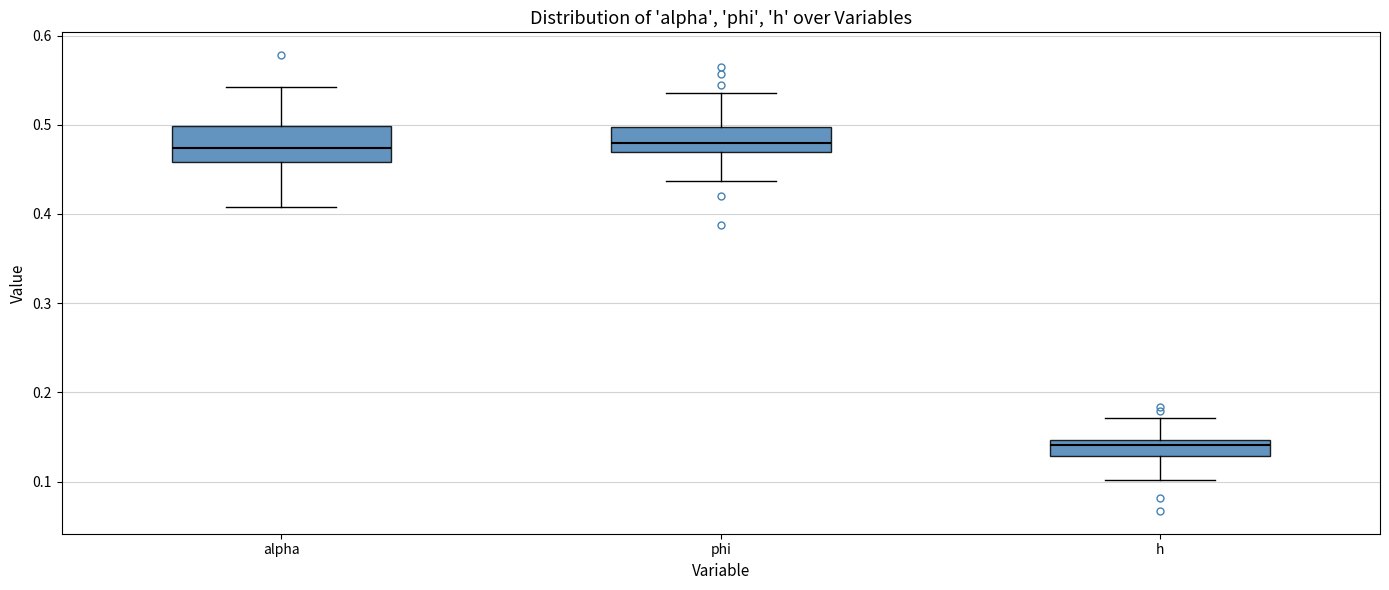

Reading left to right, transcribe this box plot: for each box, give where its median line is, the range the box spans, and where its two whiskers end, as read against the y-axis. The values are not printed on the chart, so give them approximately, as read against the axis.

alpha: median 0.47, box 0.46 to 0.50, whiskers 0.41 to 0.54
phi: median 0.48, box 0.47 to 0.50, whiskers 0.44 to 0.54
h: median 0.14, box 0.13 to 0.15, whiskers 0.10 to 0.17